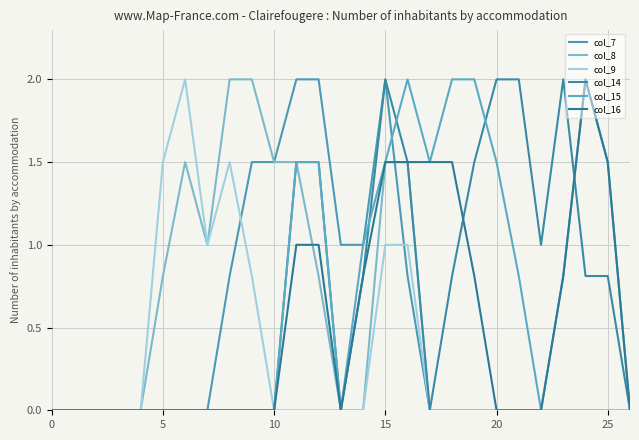

Does the chart display data point markers on the line(s)?

No